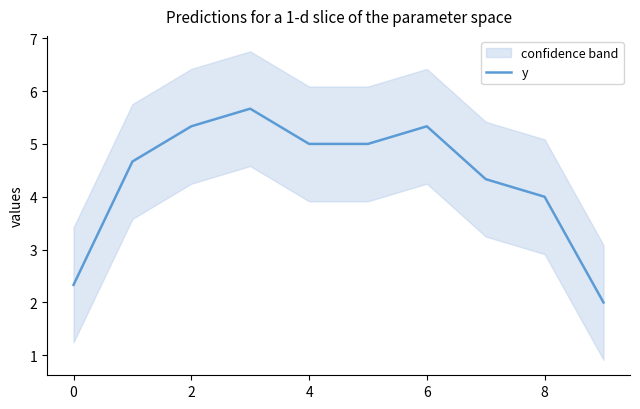

Which label corresponds to the smallest value in the chart?

9